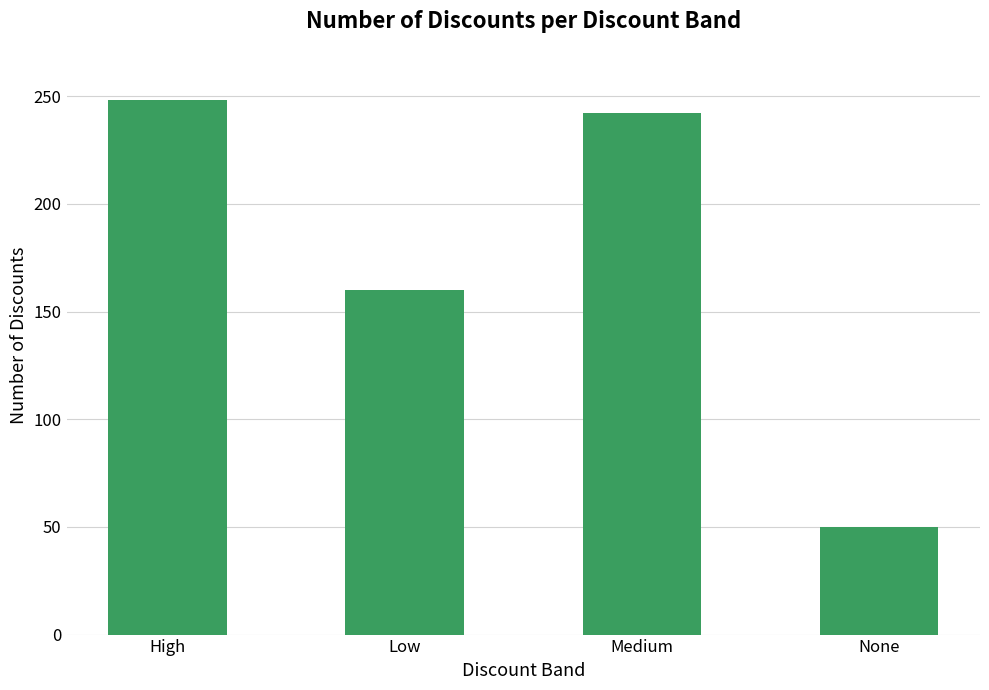

What is the greatest value displayed?

248